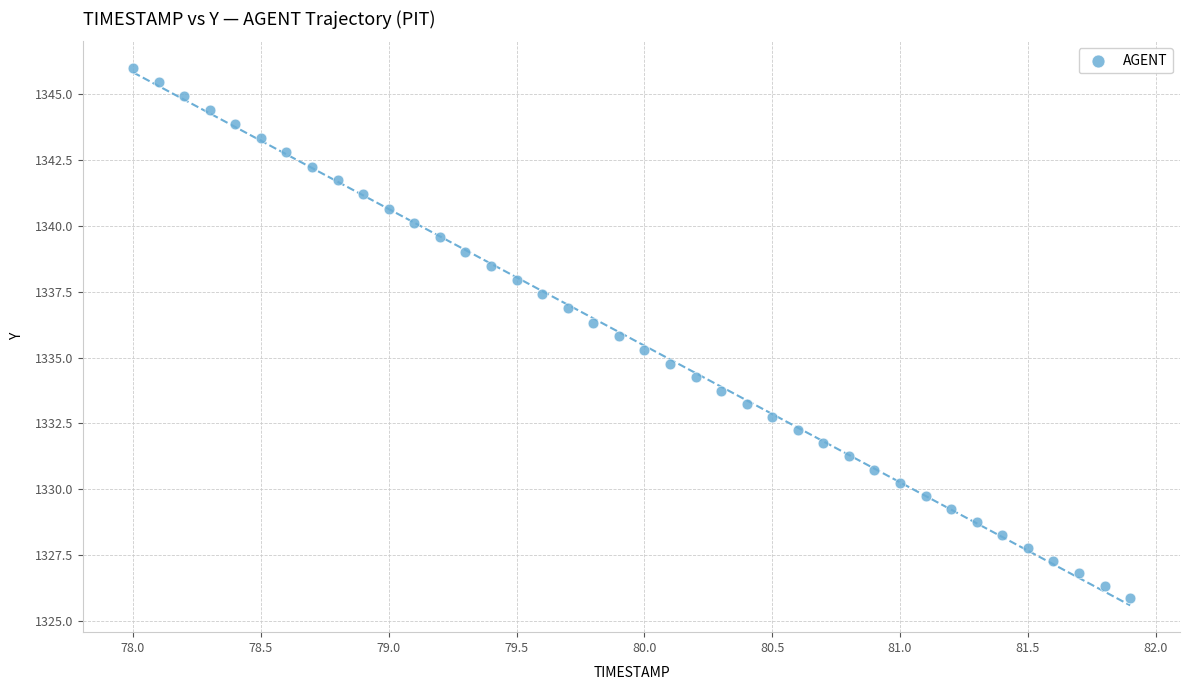

What is the range of Y values (max minus min)?

20.1